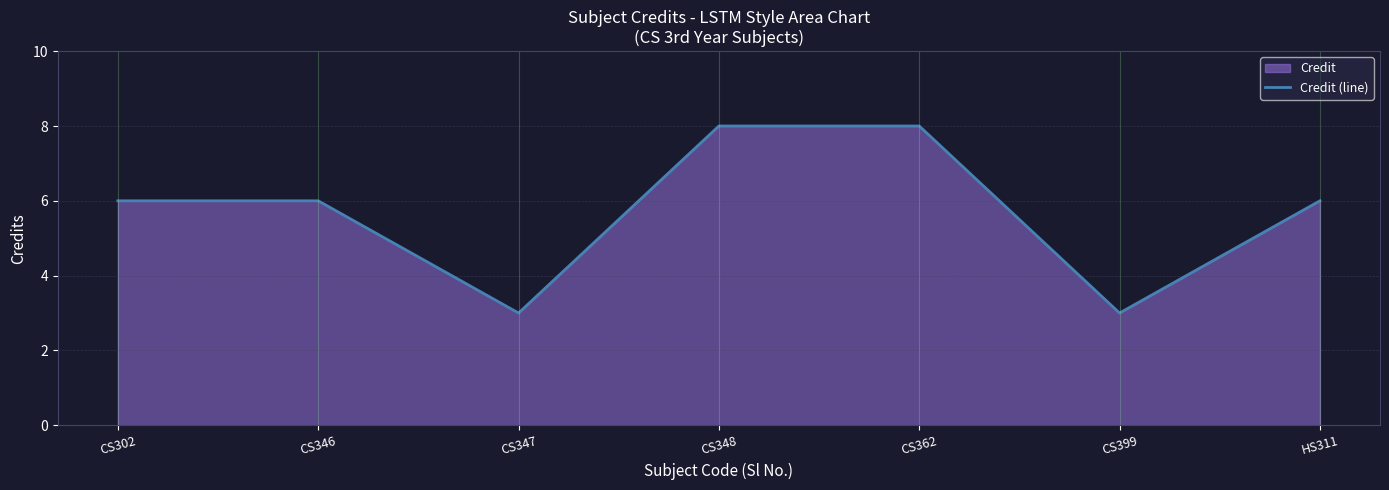

Reading left to right, extract all data points from this chart.

CS302=6	CS346=6	CS347=3	CS348=8	CS362=8	CS399=3	HS311=6